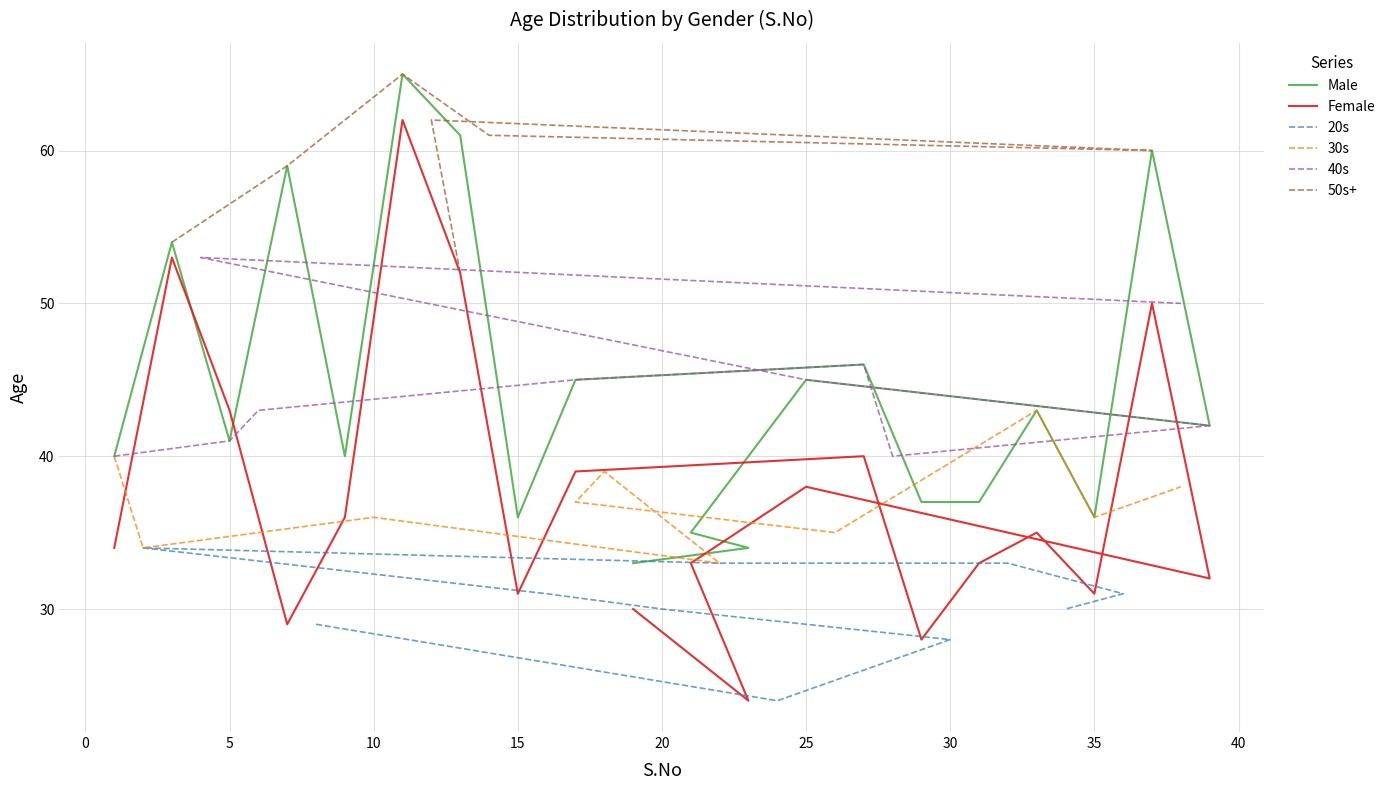

What is the sum of the Female values at 39 and 13?

84